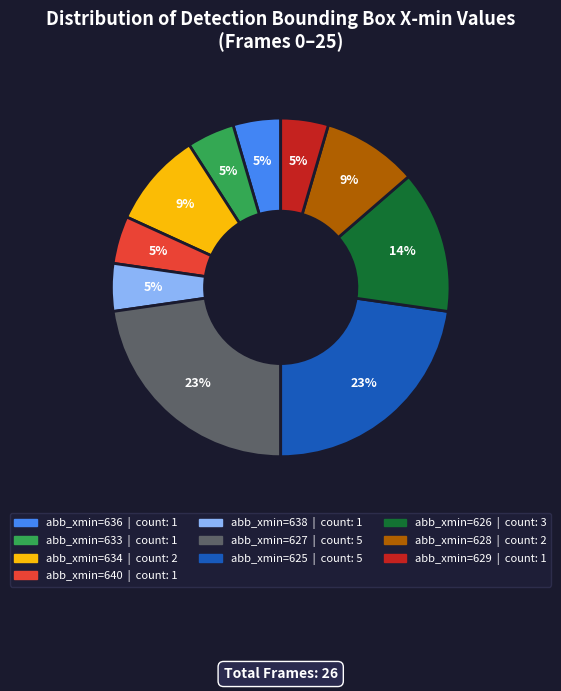

To the nearest percent, what is the average slice percentage?

10%